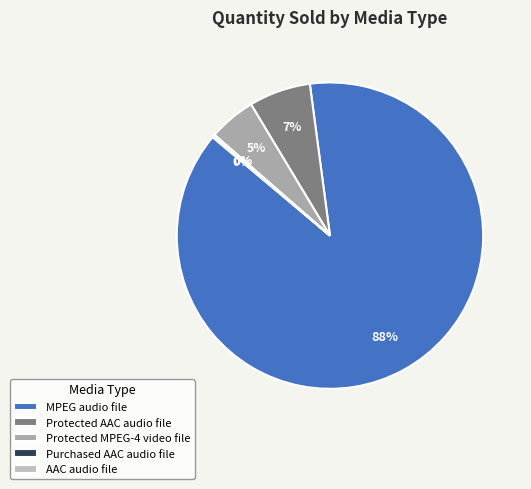

To the nearest percent, what portion does Protected MPEG-4 video file represent?

5%